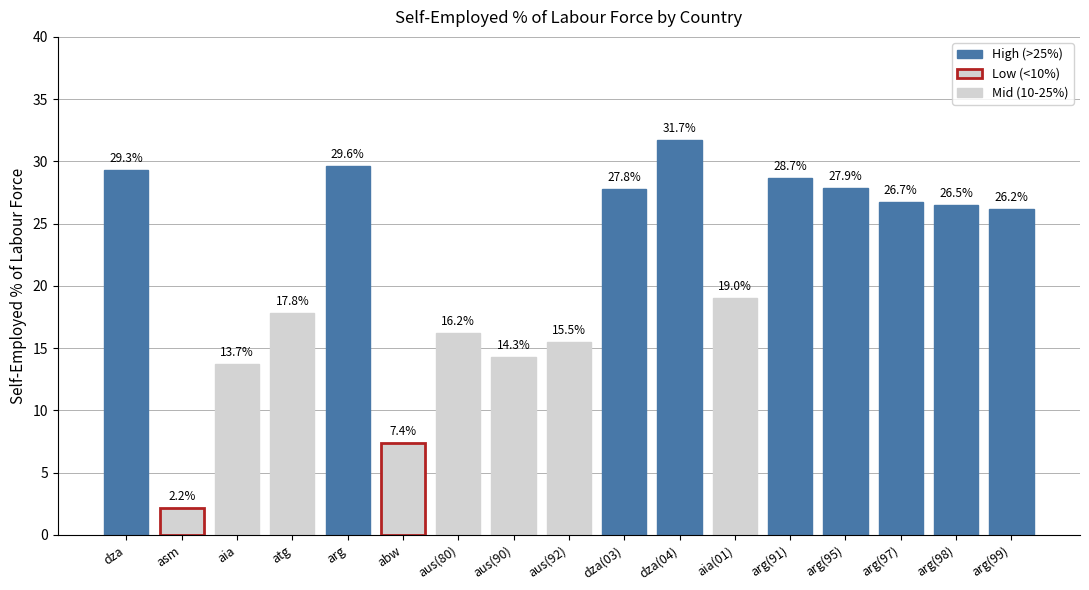

How many values are below 26?

8